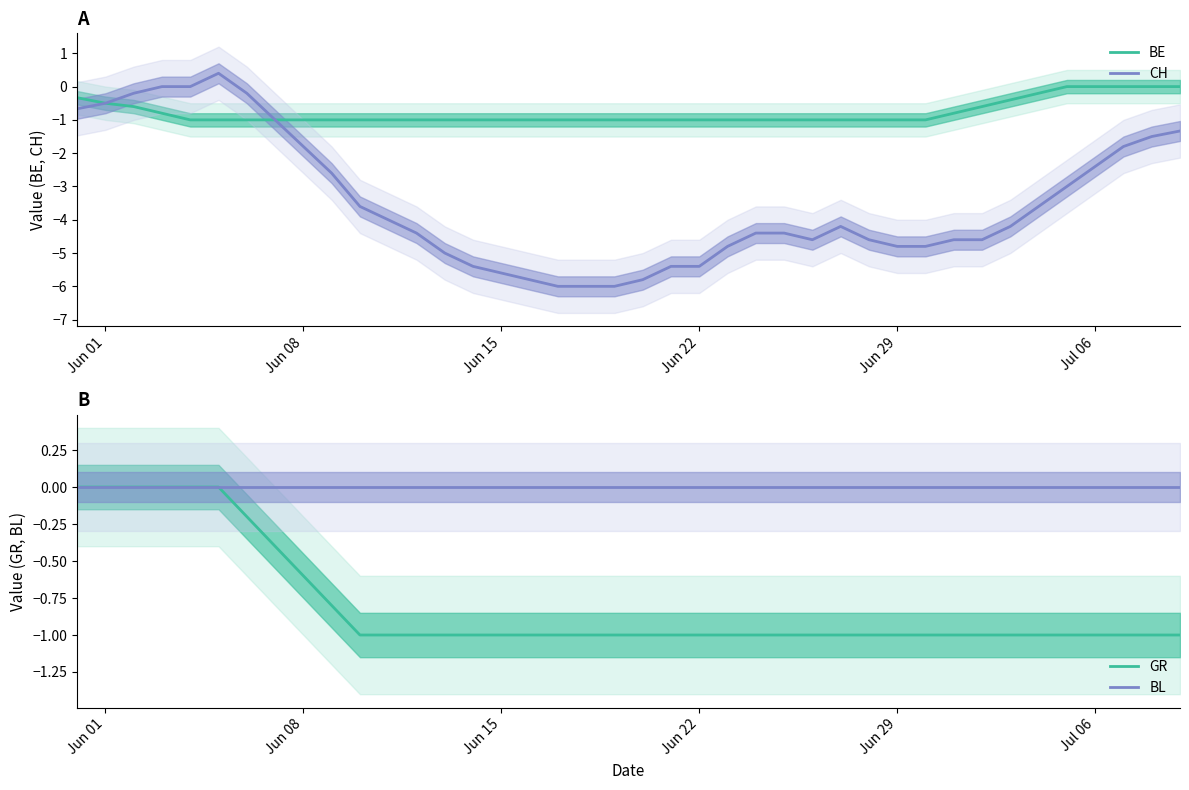

Read the BE value at Jun 08.

-1.0